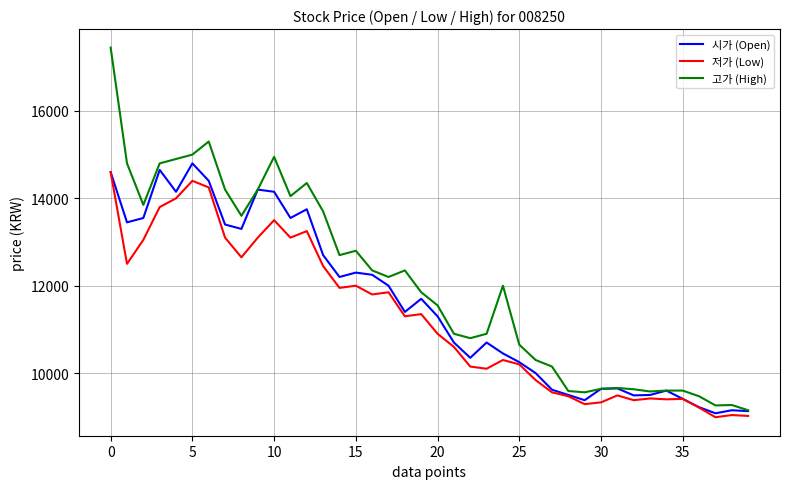

Which series has the largest range (max minus min)?

고가 (High)